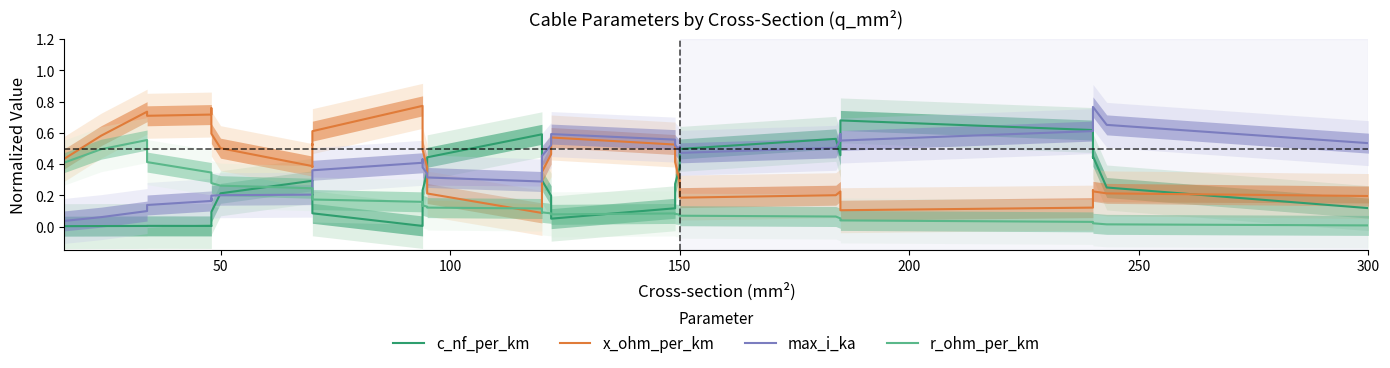

What are all the series names shown in the legend?

c_nf_per_km, x_ohm_per_km, max_i_ka, r_ohm_per_km